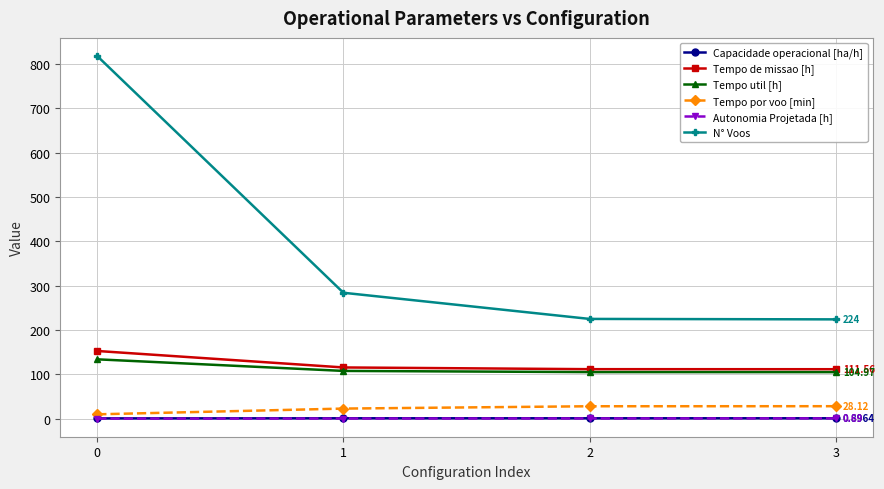

Which series changed the most between 0 and 2?

N° Voos